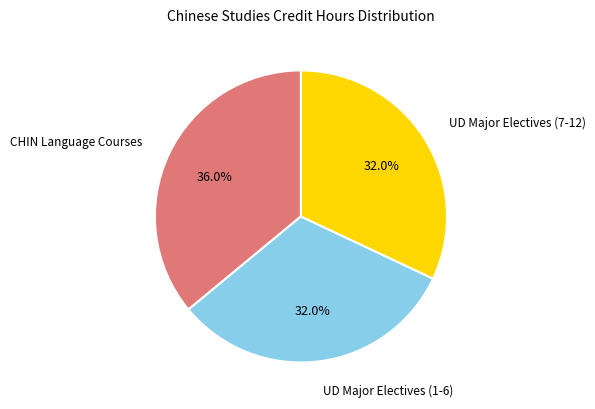

Does any single category account for the majority?

No